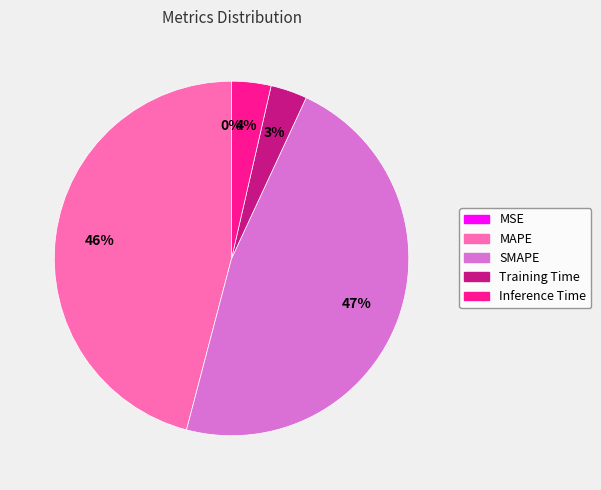

Do Training Time and MAPE together represent more than half of the pie?

No